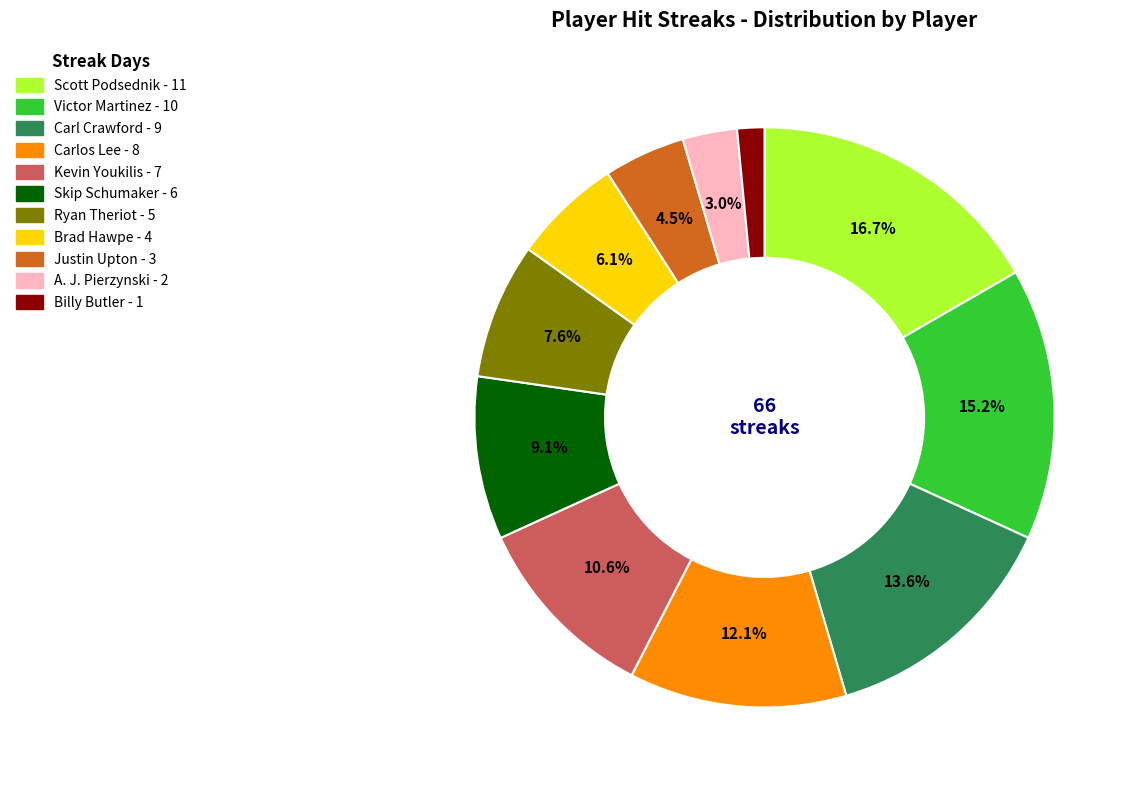

Which category has the smallest portion of the pie?

Billy Butler